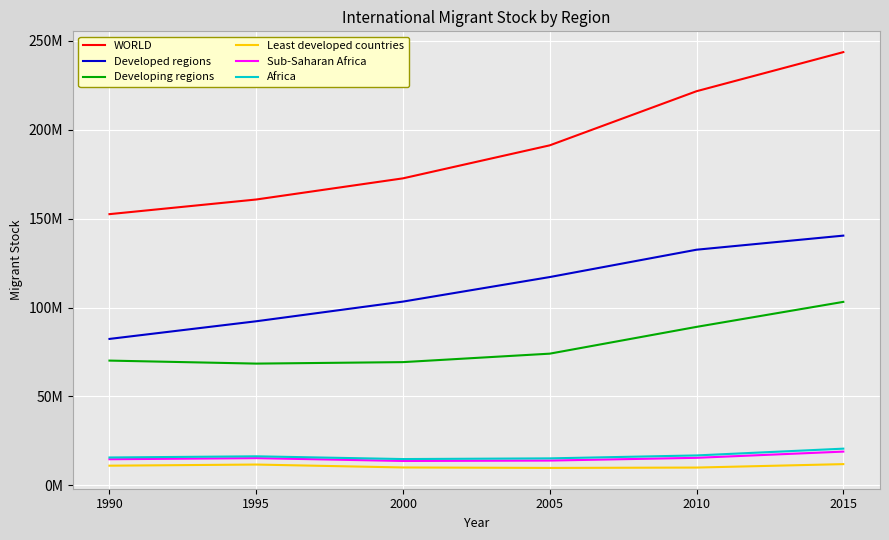

Which series has the widest spread of values?

WORLD